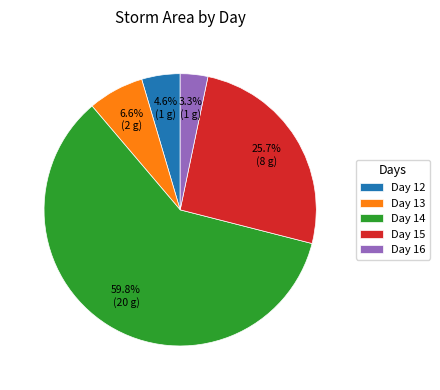

Is there a majority slice in this chart?

Yes